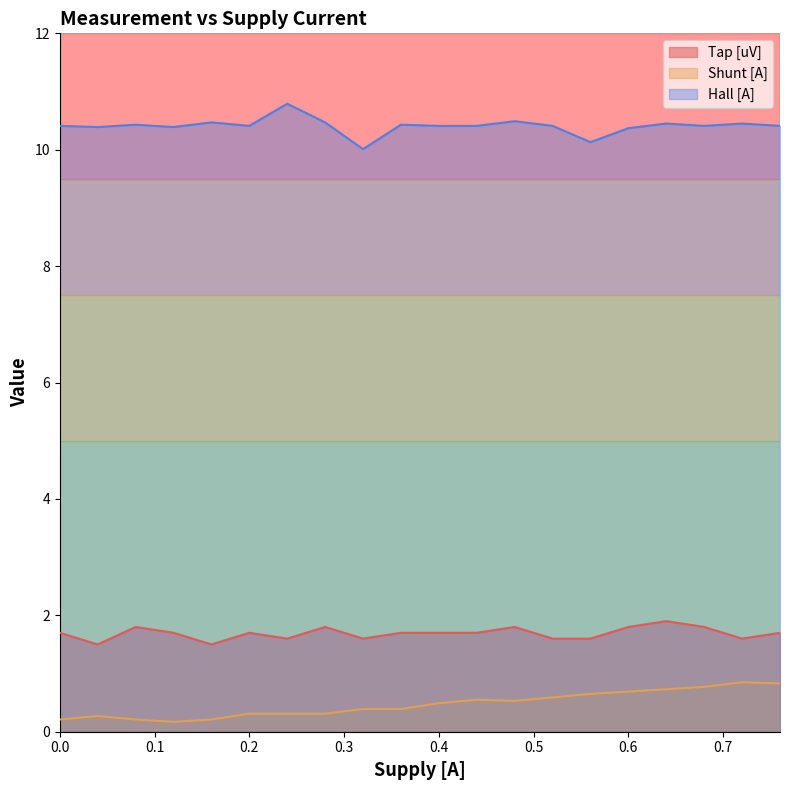

Reading left to right, transcribe all the data shown in this chart.

Tap [uV]: 0.0=1.7	0.04=1.5	0.08=1.8	0.12=1.7	0.16=1.5	0.2=1.7	0.24=1.6	0.28=1.8	0.32=1.6	0.36=1.7	0.4=1.7	0.44=1.7	0.48=1.8	0.52=1.6	0.56=1.6	0.6=1.8	0.64=1.9	0.68=1.8	0.72=1.6	0.76=1.7
Shunt [A]: 0.0=0.2	0.04=0.3	0.08=0.2	0.12=0.2	0.16=0.2	0.2=0.3	0.24=0.3	0.28=0.3	0.32=0.4	0.36=0.4	0.4=0.5	0.44=0.6	0.48=0.5	0.52=0.6	0.56=0.7	0.6=0.7	0.64=0.7	0.68=0.8	0.72=0.8	0.76=0.8
Hall [A]: 0.0=10.4	0.04=10.4	0.08=10.4	0.12=10.4	0.16=10.5	0.2=10.4	0.24=10.8	0.28=10.5	0.32=10.0	0.36=10.4	0.4=10.4	0.44=10.4	0.48=10.5	0.52=10.4	0.56=10.1	0.6=10.4	0.64=10.4	0.68=10.4	0.72=10.4	0.76=10.4